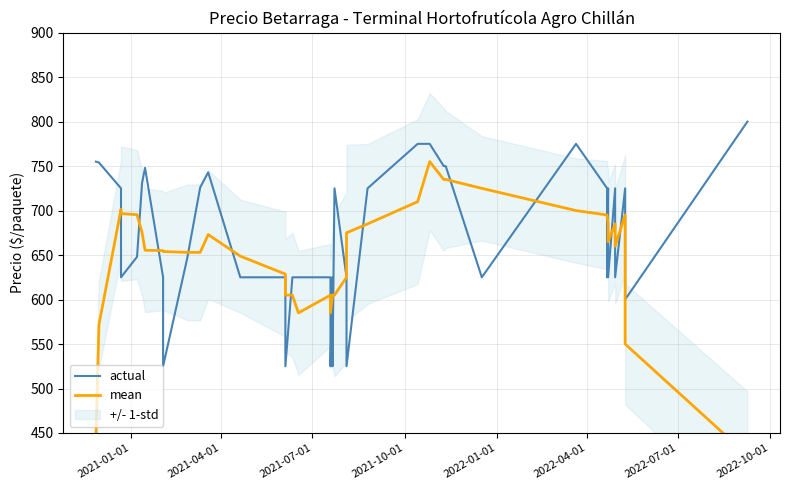

True or false: actual and mean intersect in this chart.

True